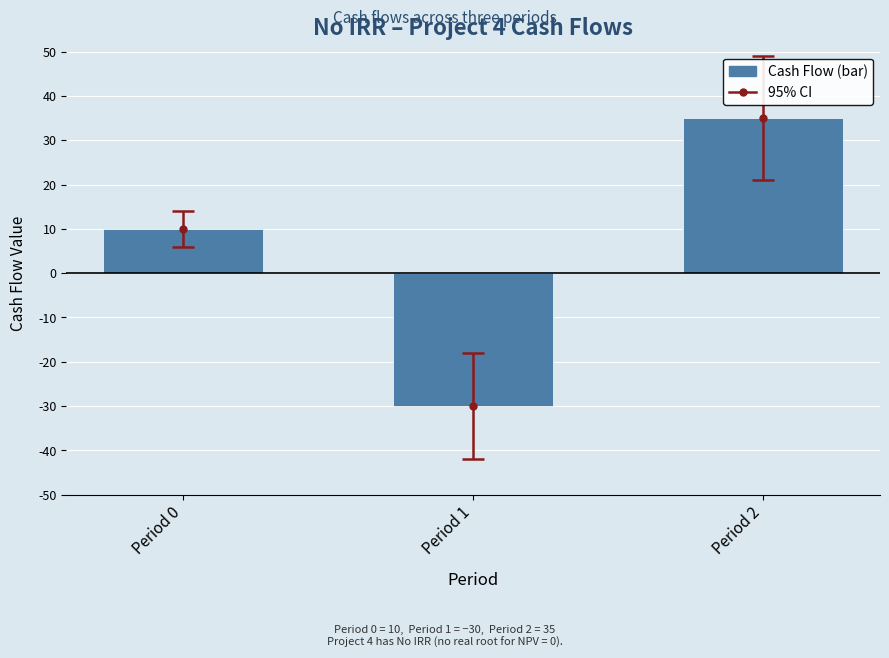

What is the value of the 1st bar from the left?

10